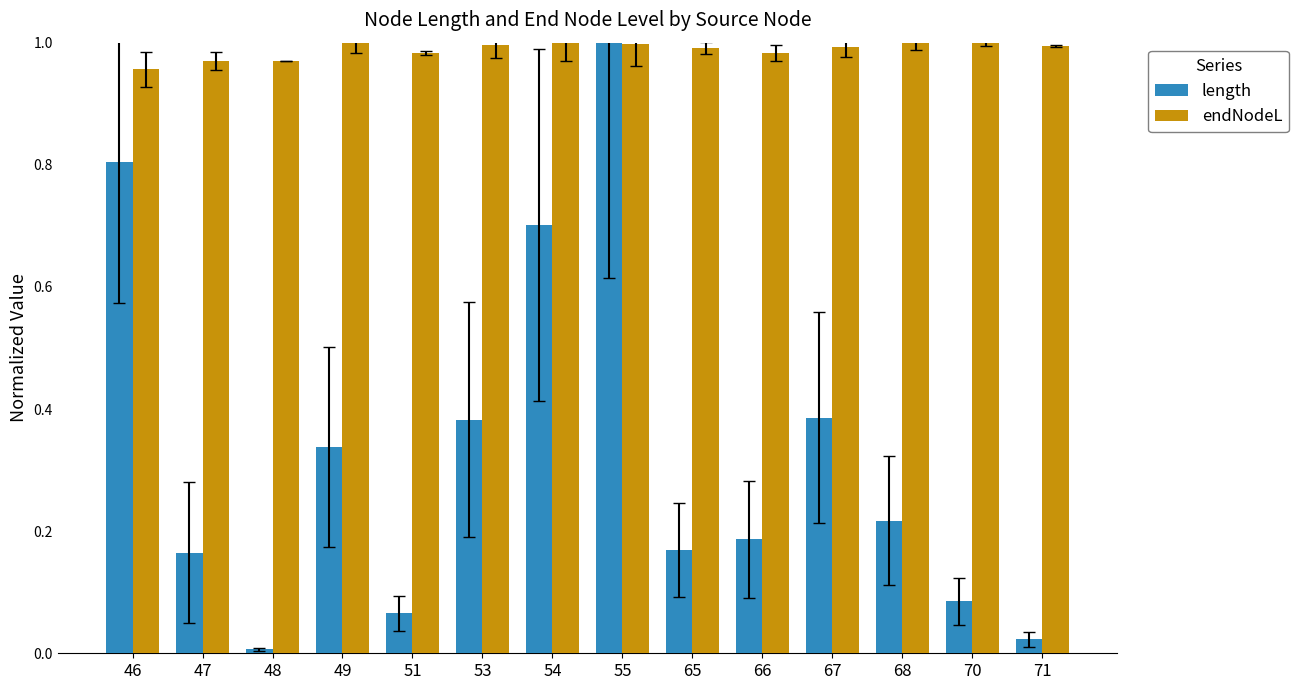

Between 53 and 65, which series saw the biggest shift?

length